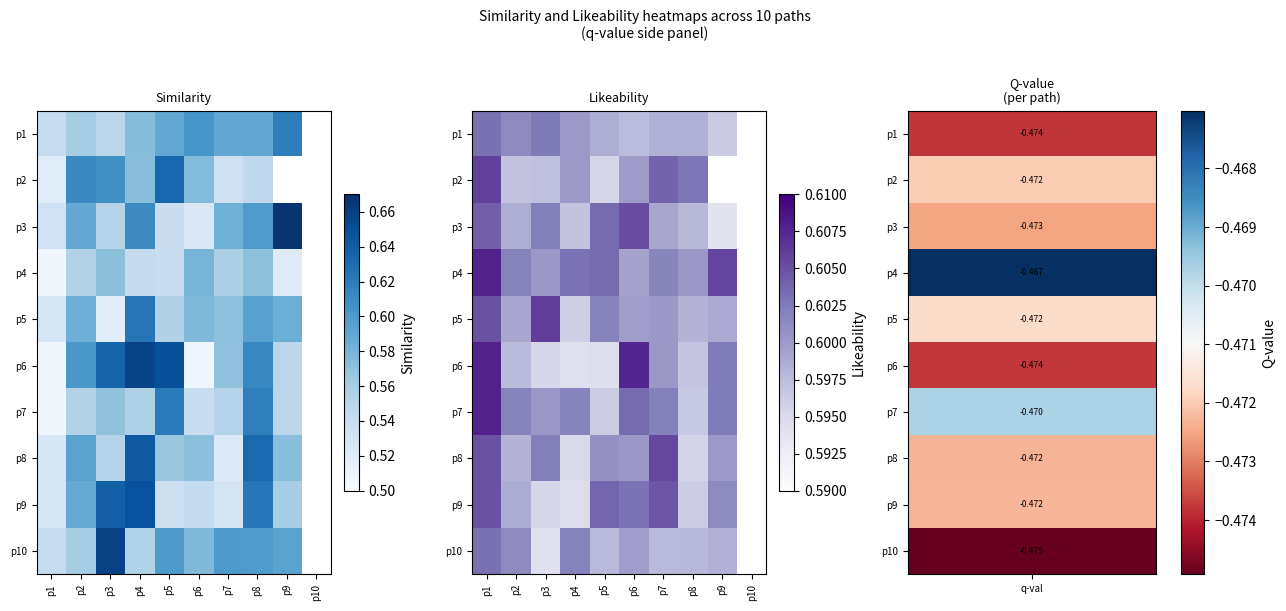

True or false: p1 has a value of 0.8 at p5.

False